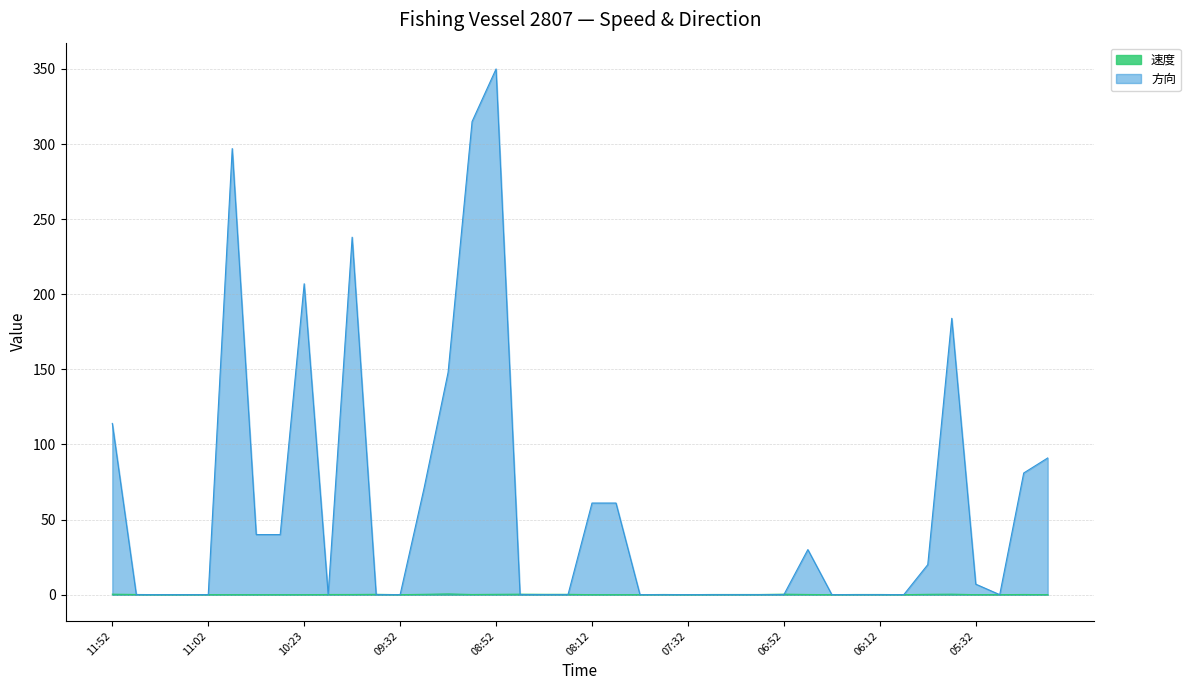

At which label is 速度 closest to 0?

11:32